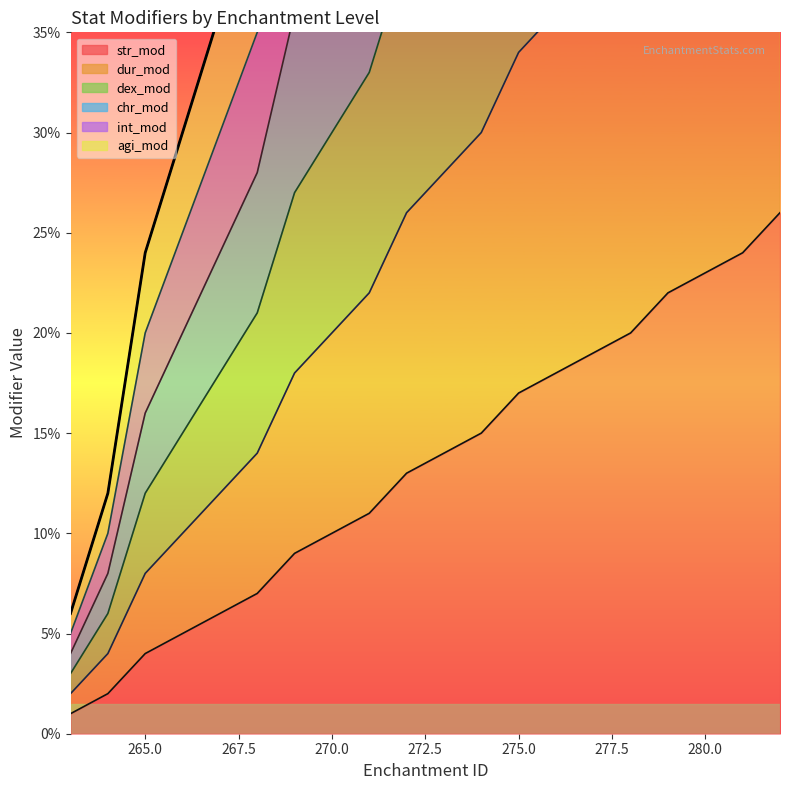

What is the sum of the dur_mod values at 272 and 274?

0.6